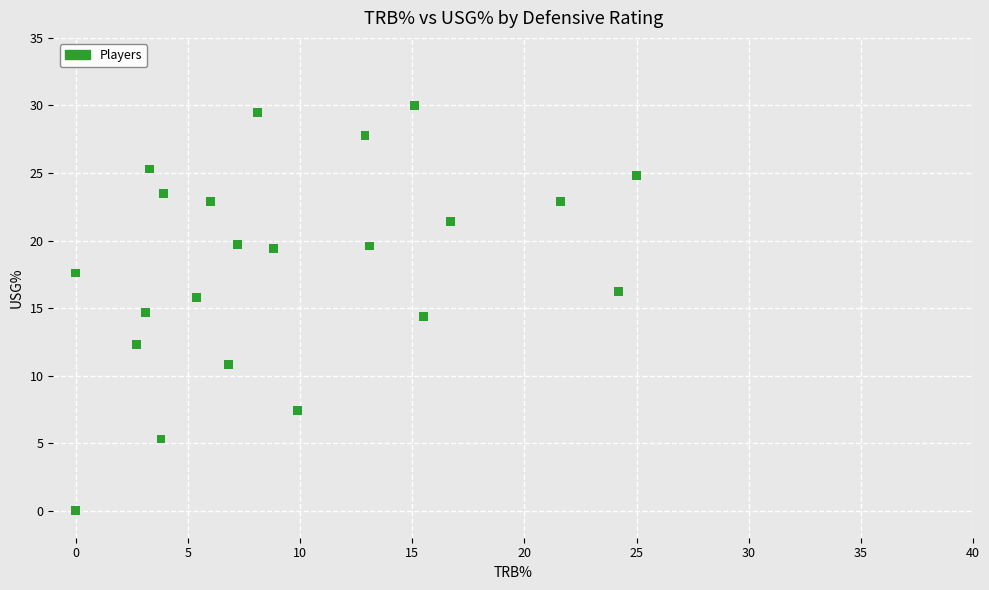

What is the range of Y values (max minus min)?

30.0